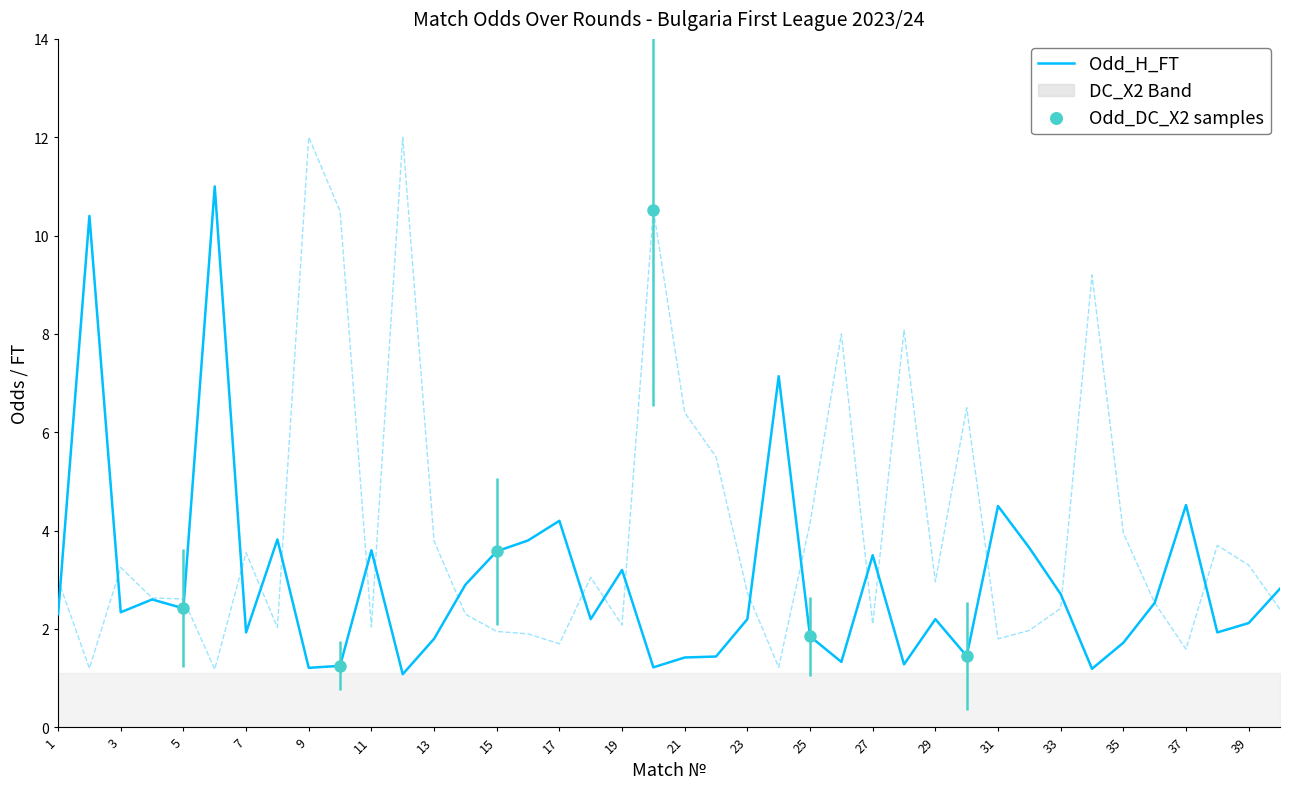

Which series has the largest total across all categories?

Odd_A_FT